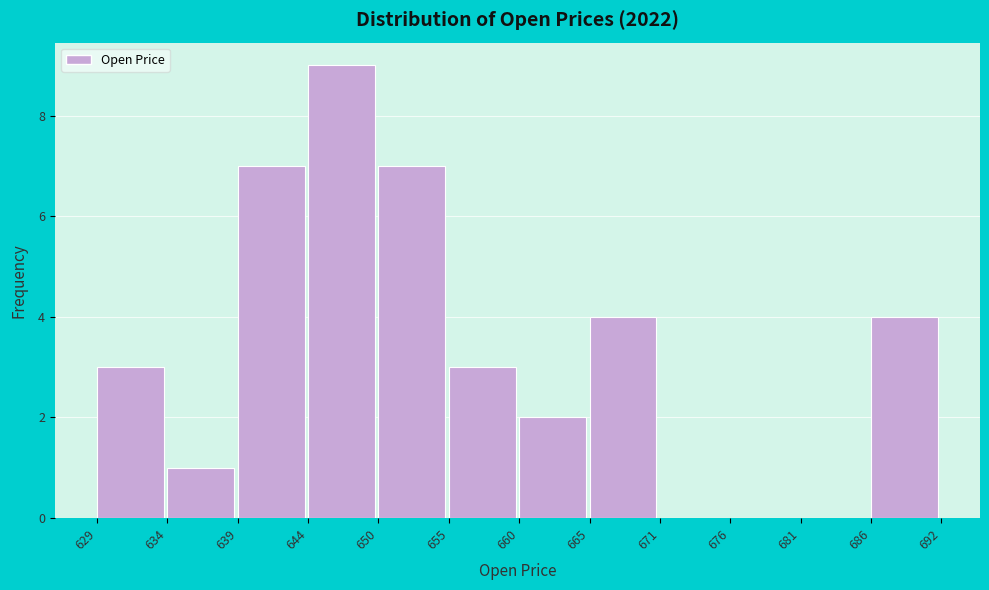

How tall is the bar that spans 655 to 660 on the x-axis? The values are not printed on the chart, so give them approximately, as read against the axis.

3